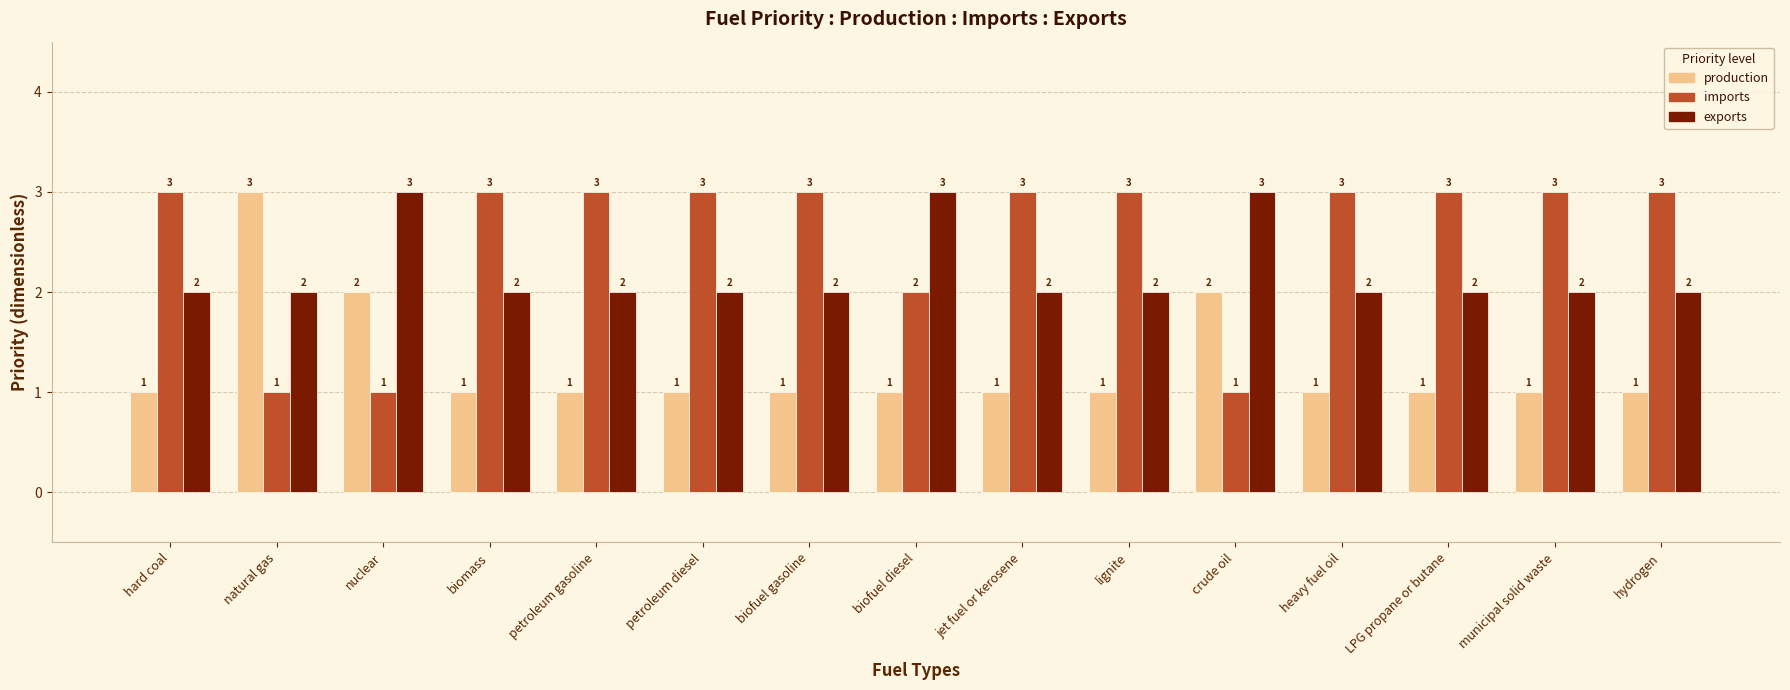

At how many categories does at least one series exceed 1?

15